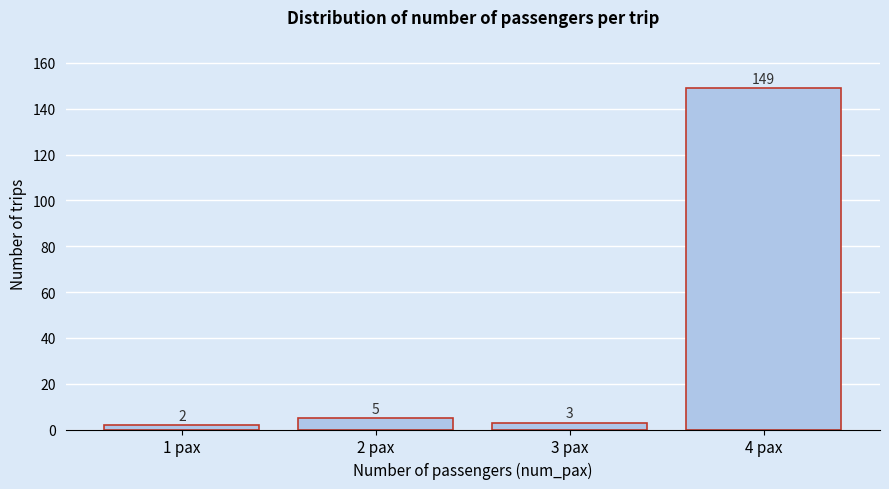

Reading left to right, transcribe all the data shown in this chart.

2	5	3	149